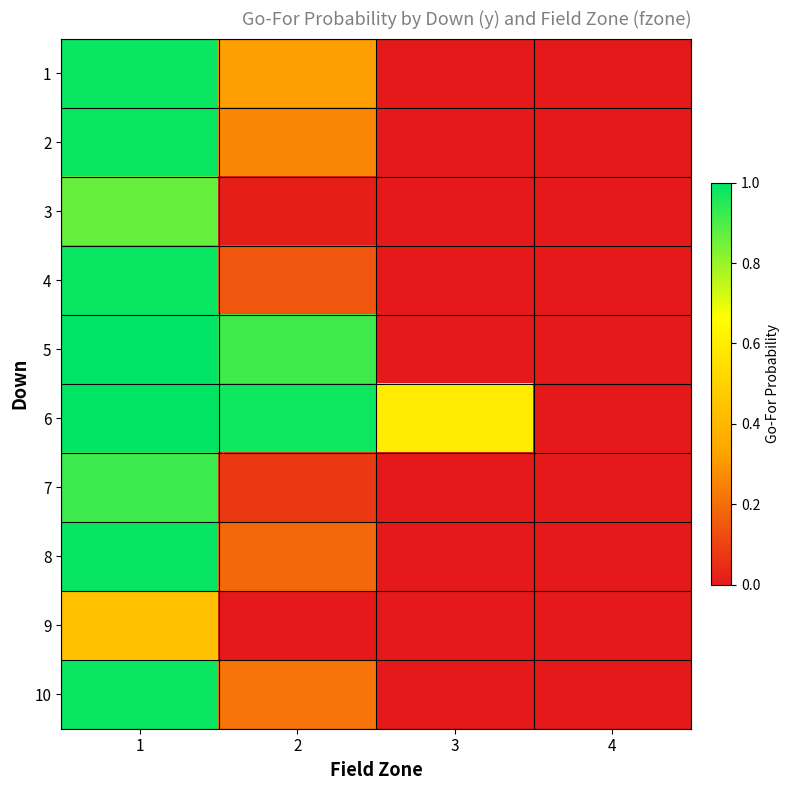

Which has a higher value, 2 or 1?

1